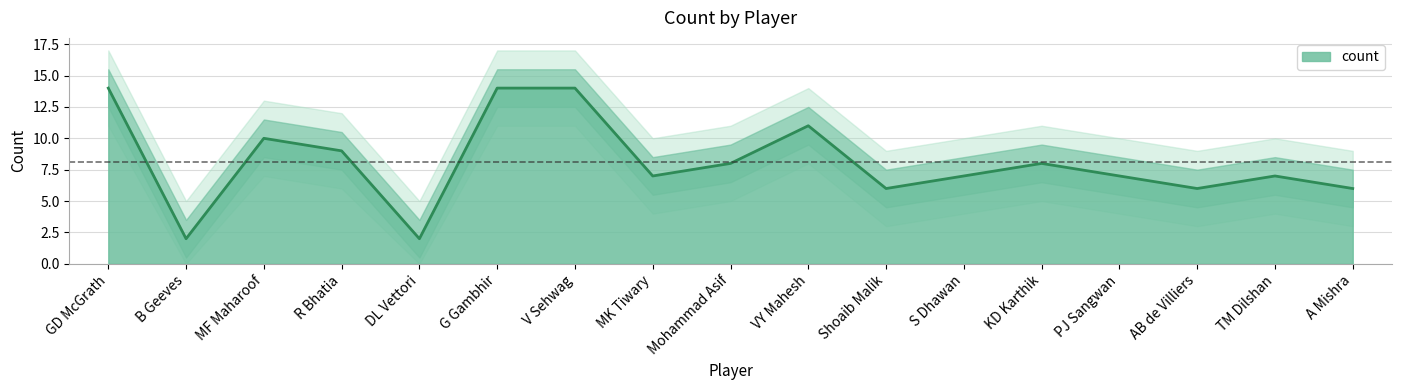

What is the difference between the second highest and minimum values?

12